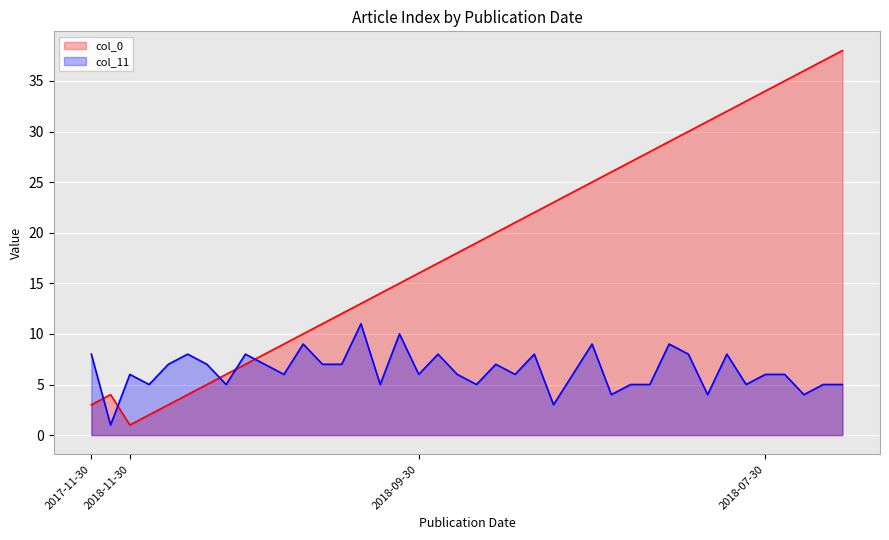

What is the average value of the col_0 series?

19